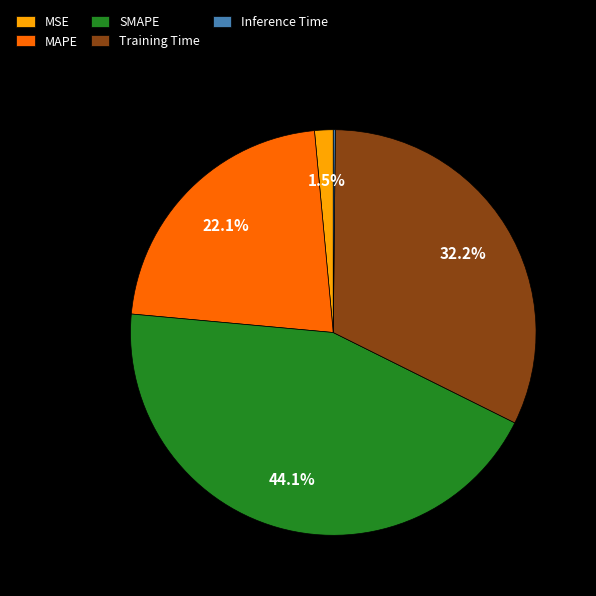

Which has a higher value, Training Time or SMAPE?

SMAPE